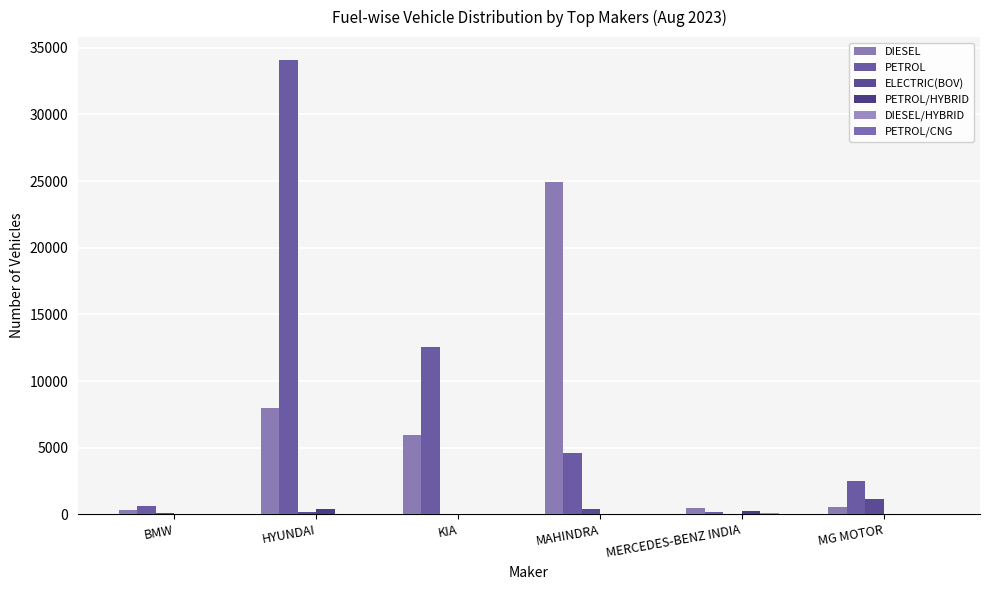

Is it true that ELECTRIC(BOV) equals 34 at BMW?

False